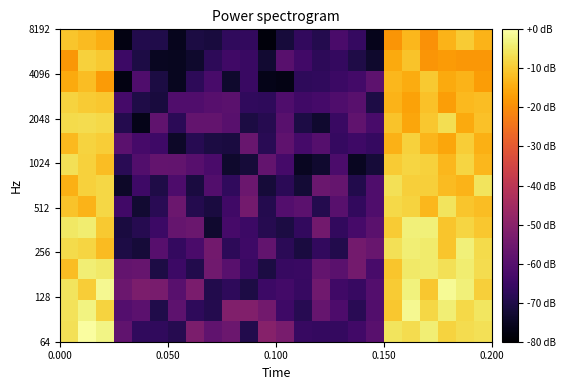

How many series are shown in this chart?

15